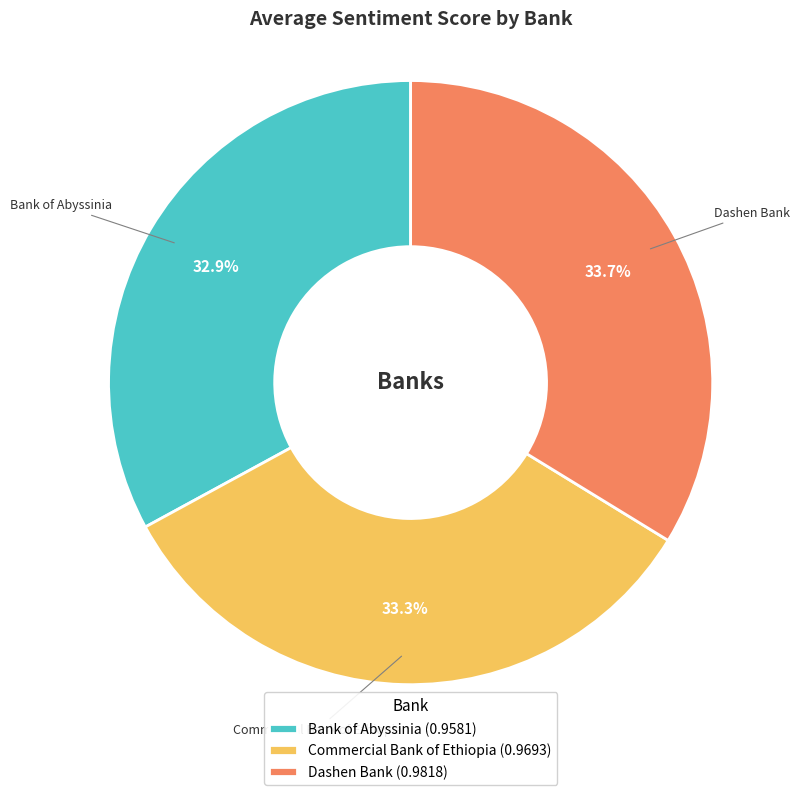

Is there any slice that represents more than half of the pie?

No